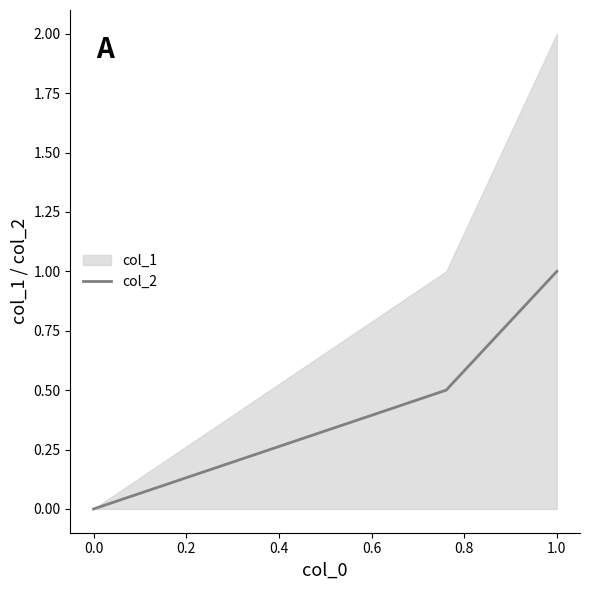

At which label does col_2 reach its peak?

1.0